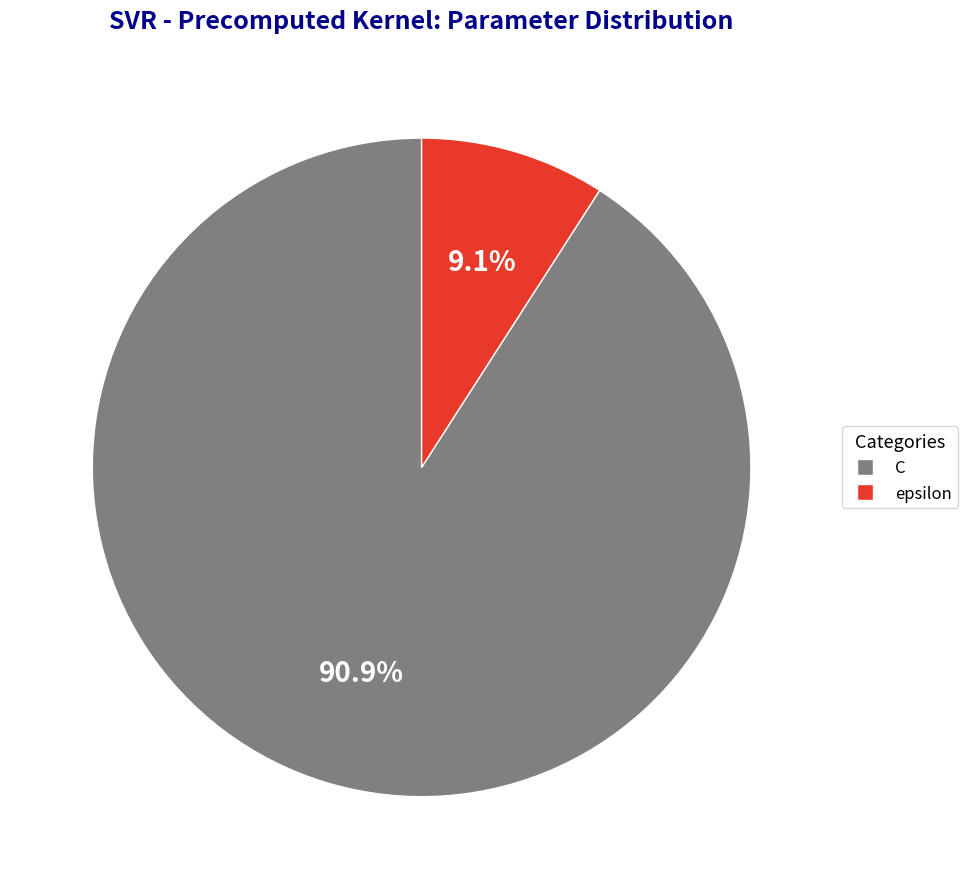

Count the number of slices in the pie.

2